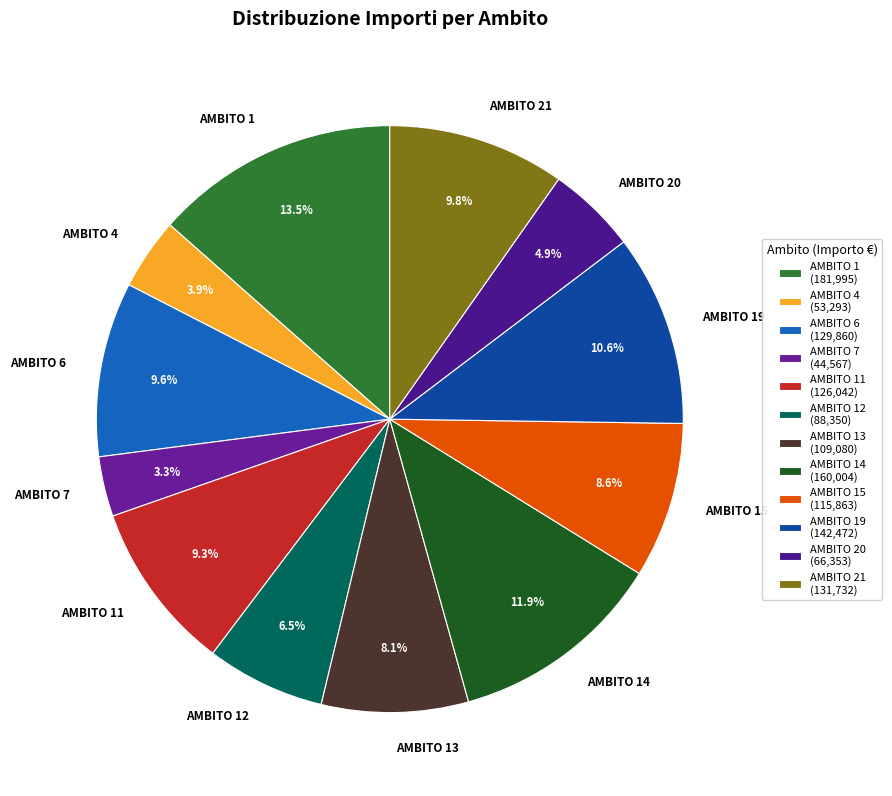

Is there a majority slice in this chart?

No